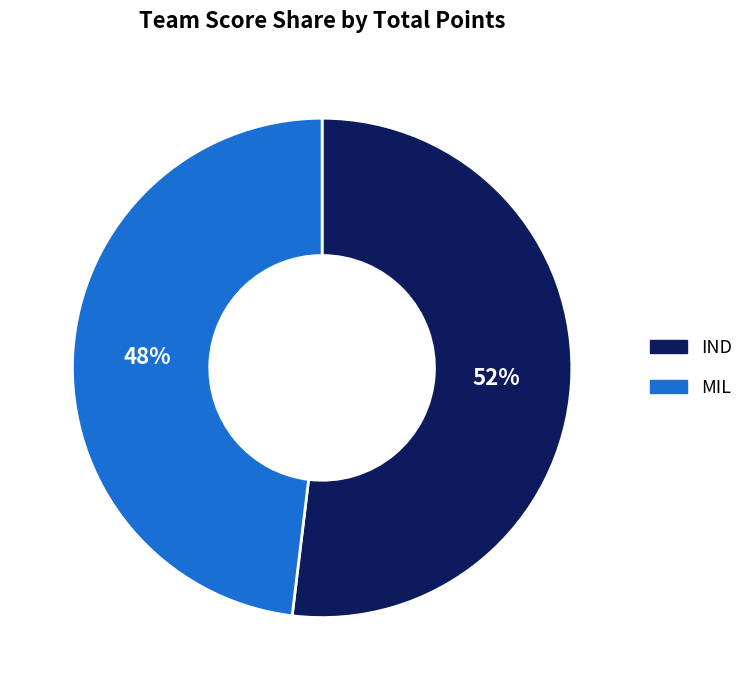

Combined, do IND and MIL account for over 50%?

Yes